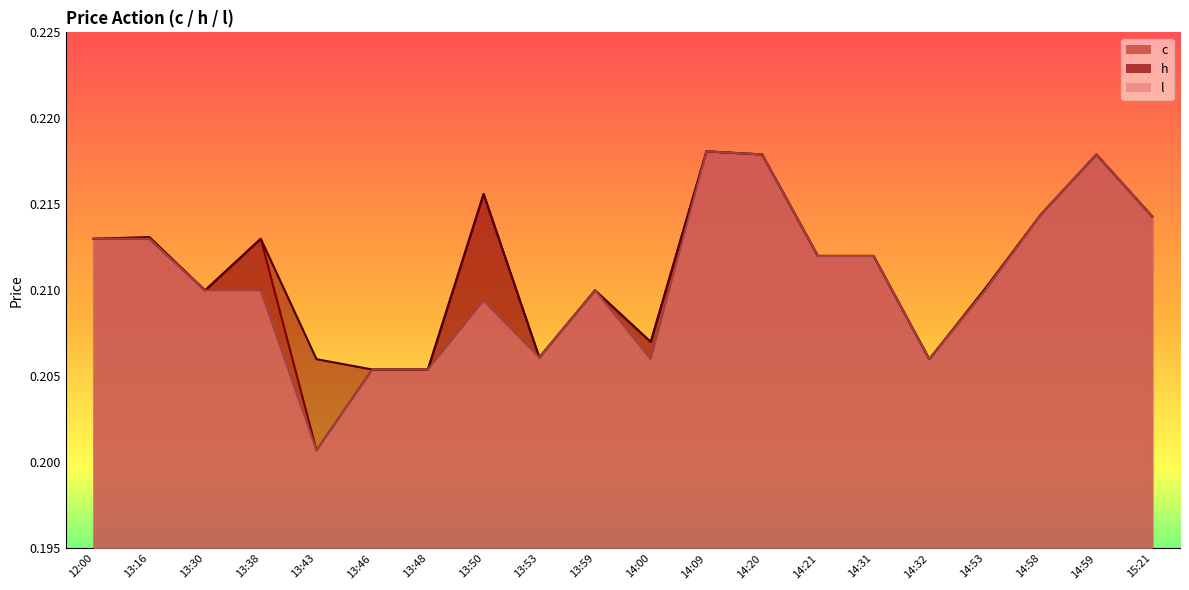

What position from the right is 13:53?

12